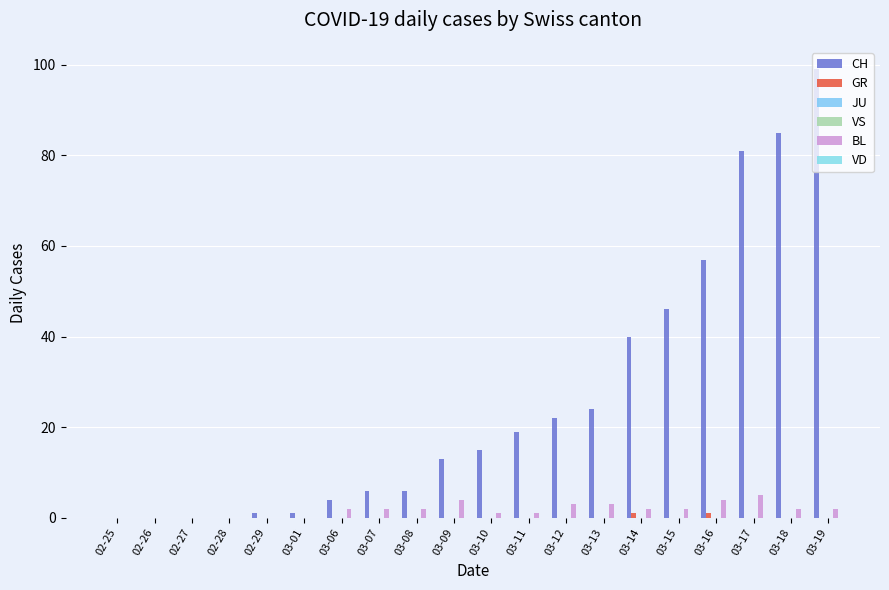

At 03-11, list the series in order from smallest to largest.

GR, JU, VS, VD, BL, CH